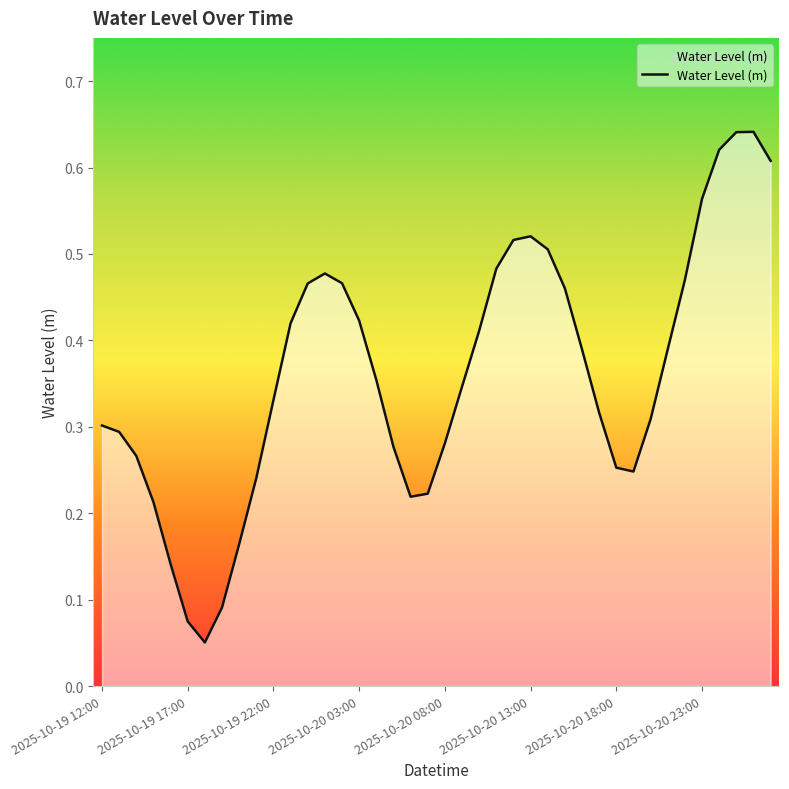

How many lines are shown in the chart?

1